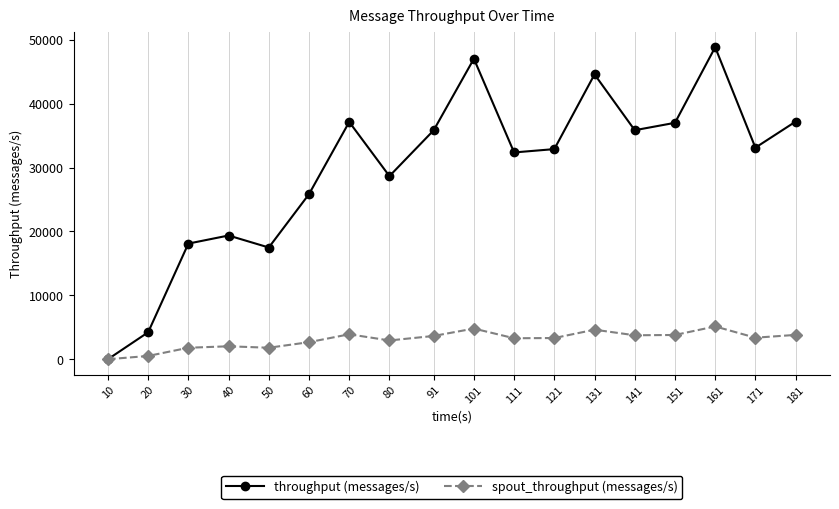

What is the spread (max minus min) of values at 121?

29568